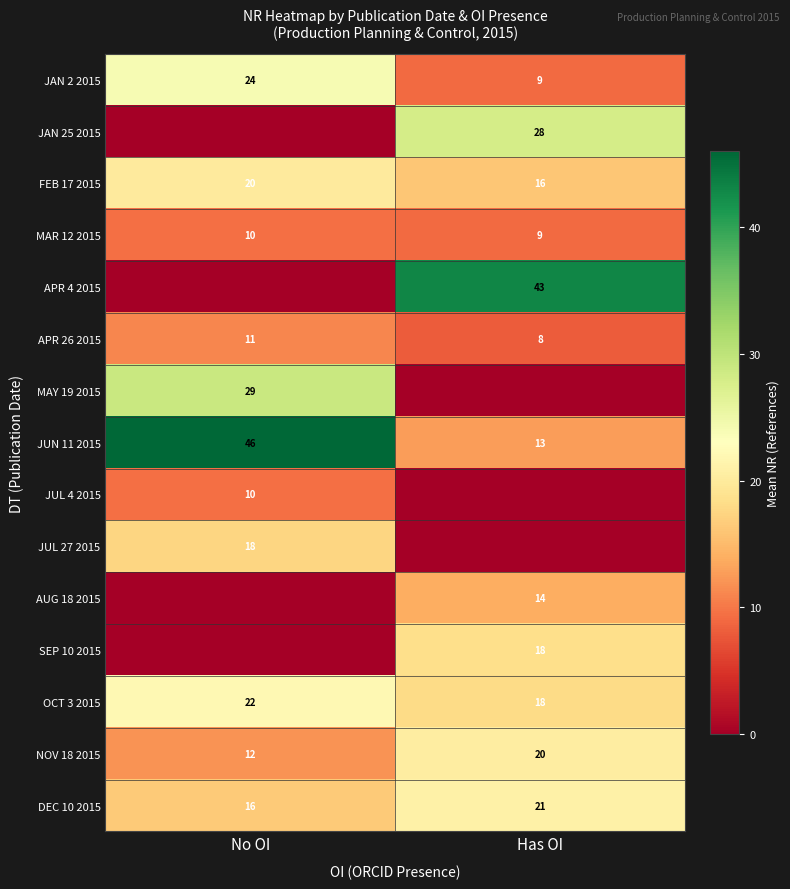

What is the highest value of the JUN 11 2015 series?

46